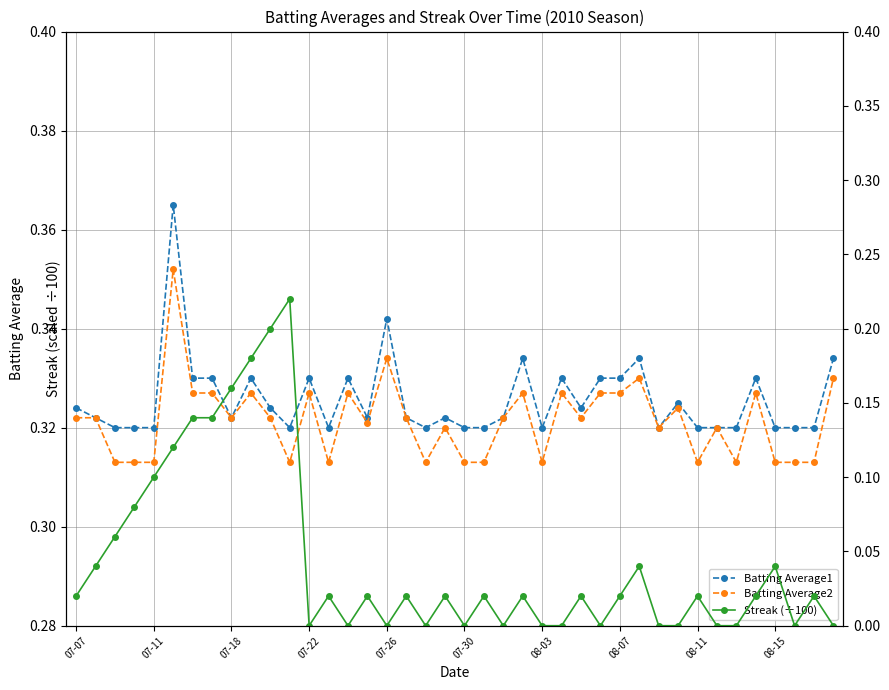

How many Batting Average2 values are between 0 and 1?

40